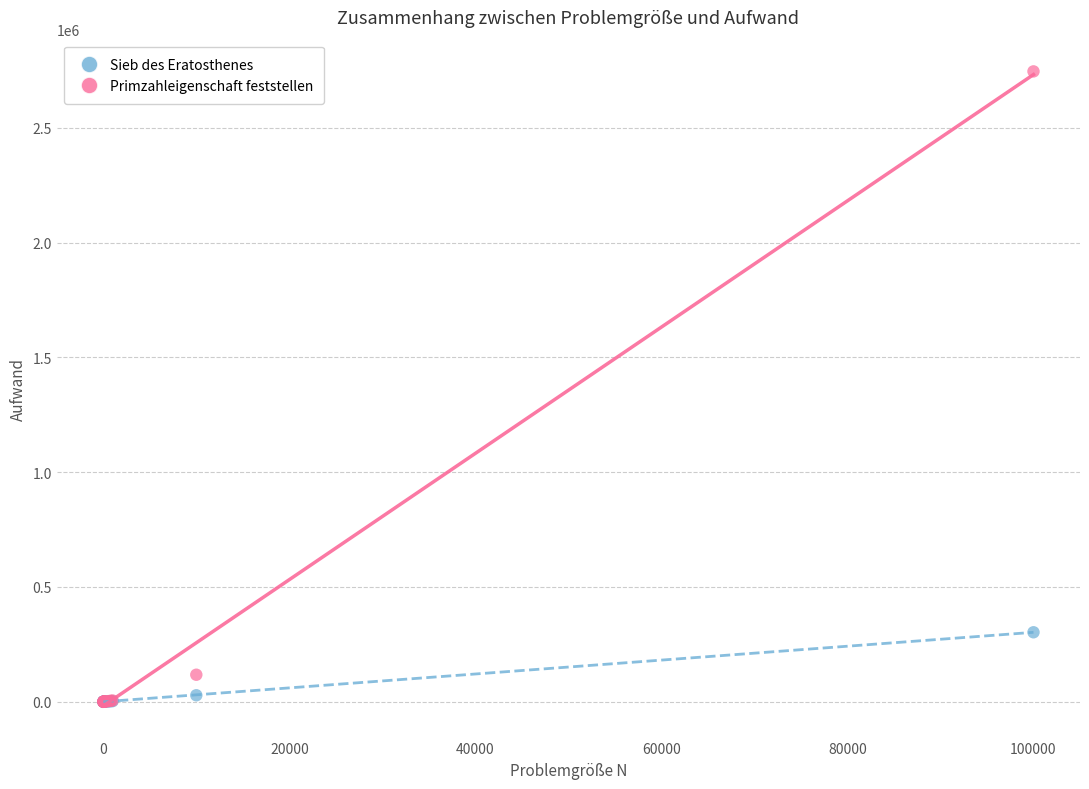

In the Primzahleigenschaft feststellen series, what Y value is closest to 1372814?

117501